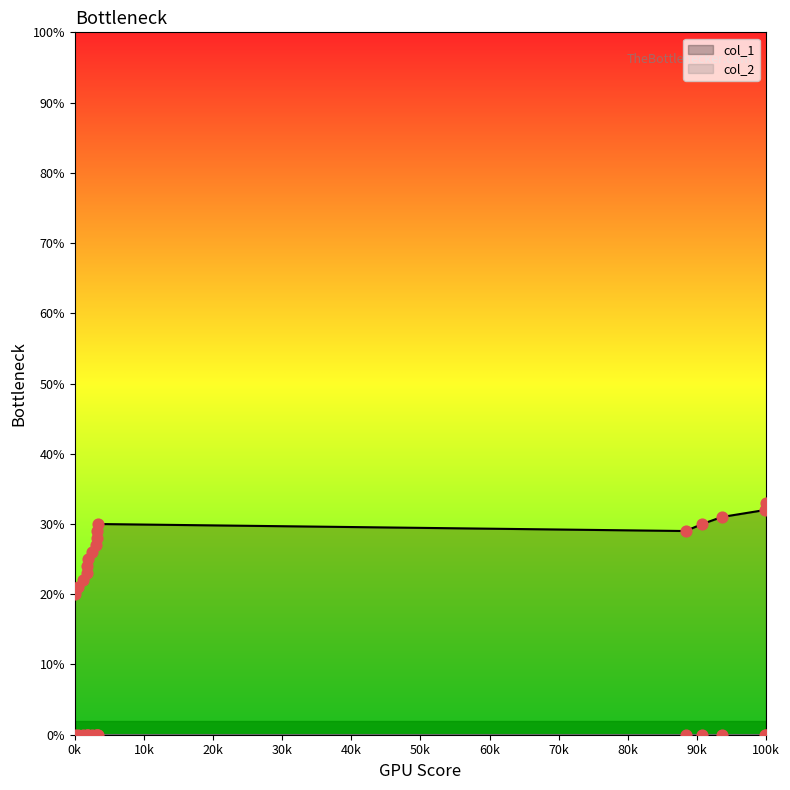

Which has a higher value, 1572968227 or 1573129188?

1573129188